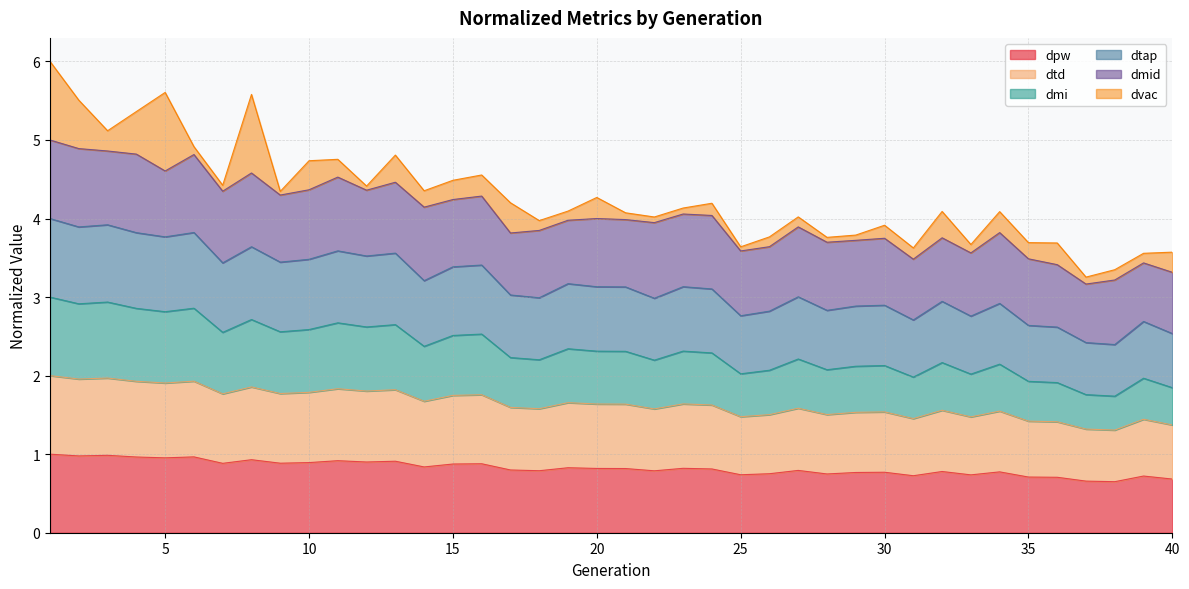

What is the value of the dpw point at the 30th from the left?

0.8